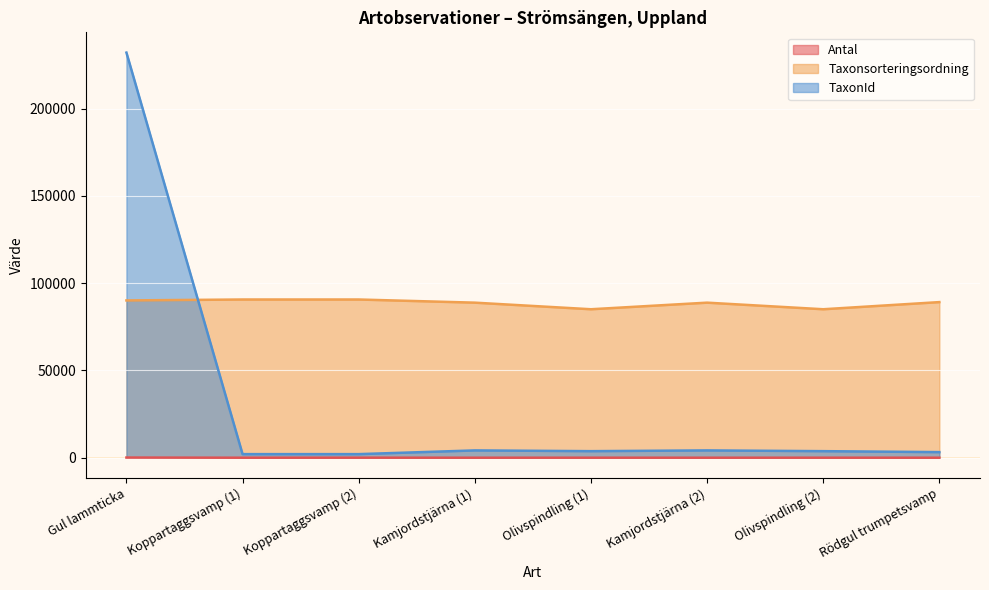

True or false: Antal and TaxonId cross at least once.

False